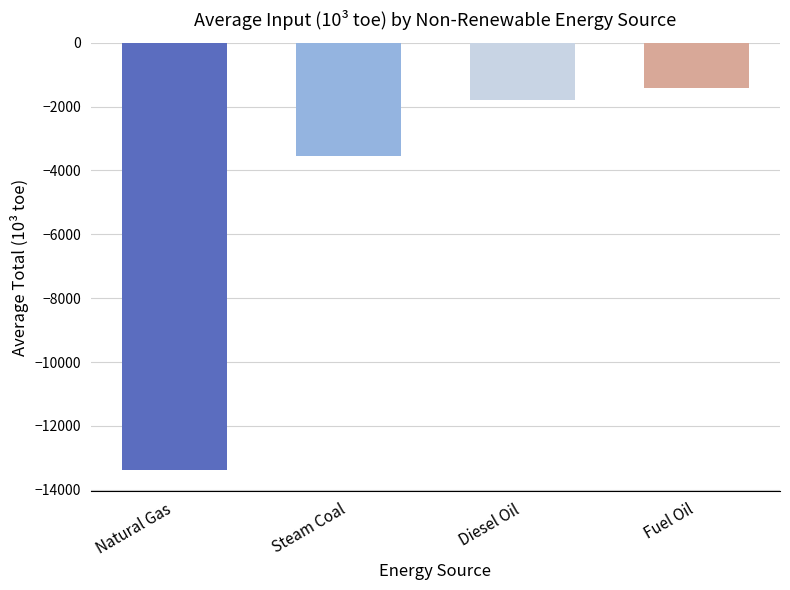

What is the approximate value at Fuel Oil?

-1422.4